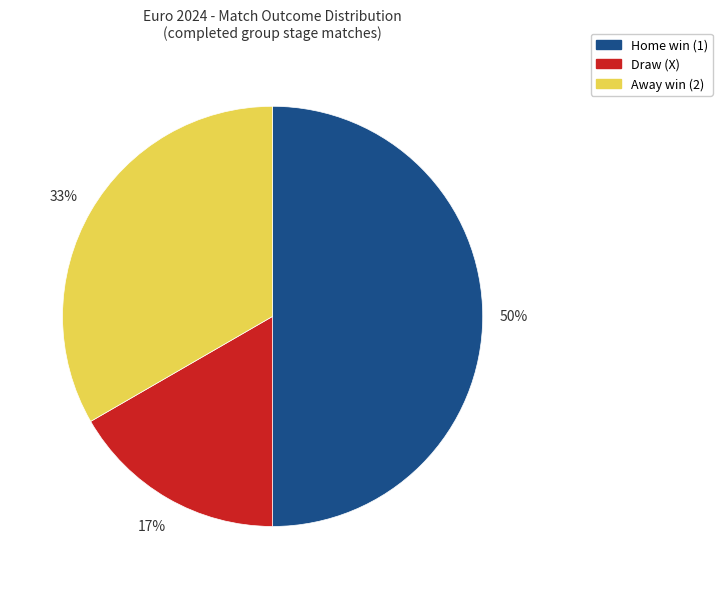

To the nearest percent, what is the average slice percentage?

33%